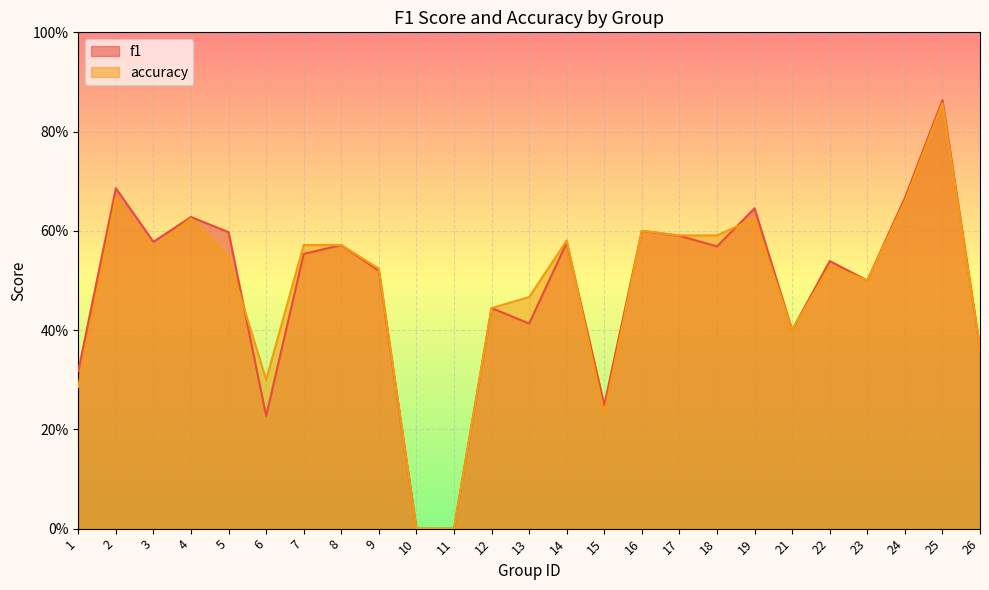

True or false: f1 has more than 0 points higher than both neighbors.

True